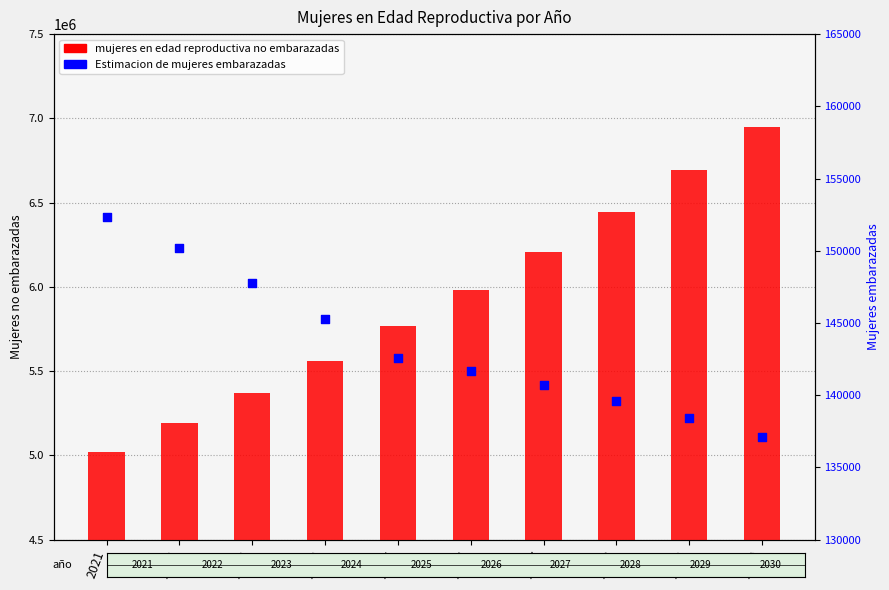

Which series has the largest Y range (max minus min)?

mujeres en edad reproductiva no embarazadas